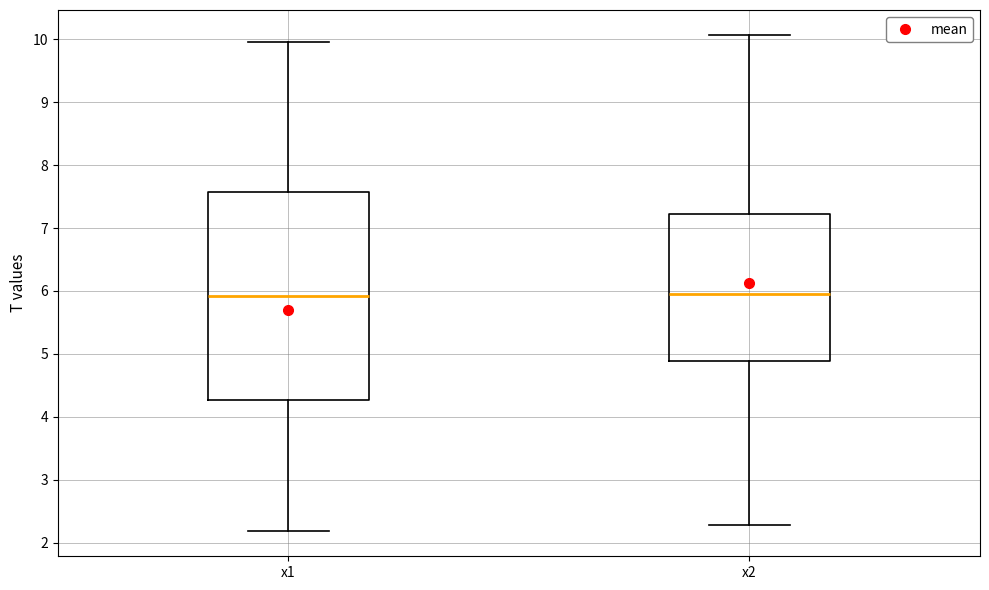

Where is the lower edge of the box for x2 on the y-axis? The values are not printed on the chart, so give them approximately, as read against the axis.

4.9